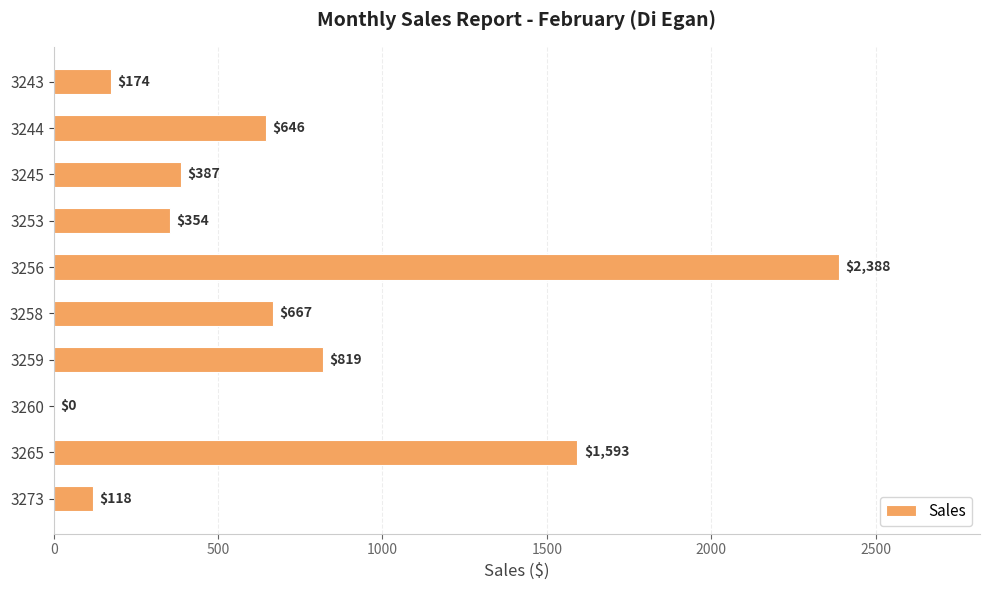

The chart shows a value of 819 at 3259. True or false?

True